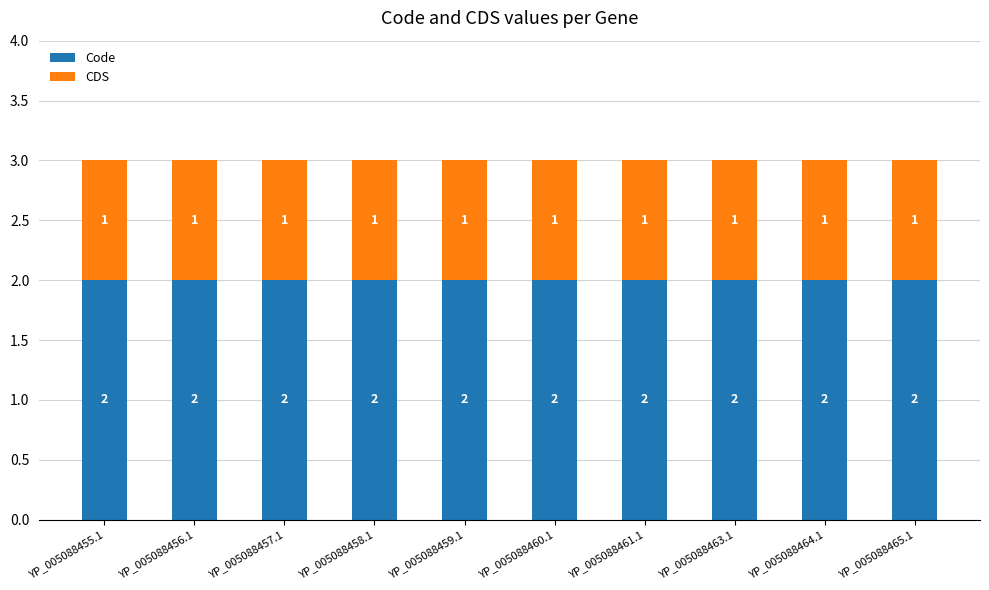

What is the total value across all series at YP_005088463.1?

3